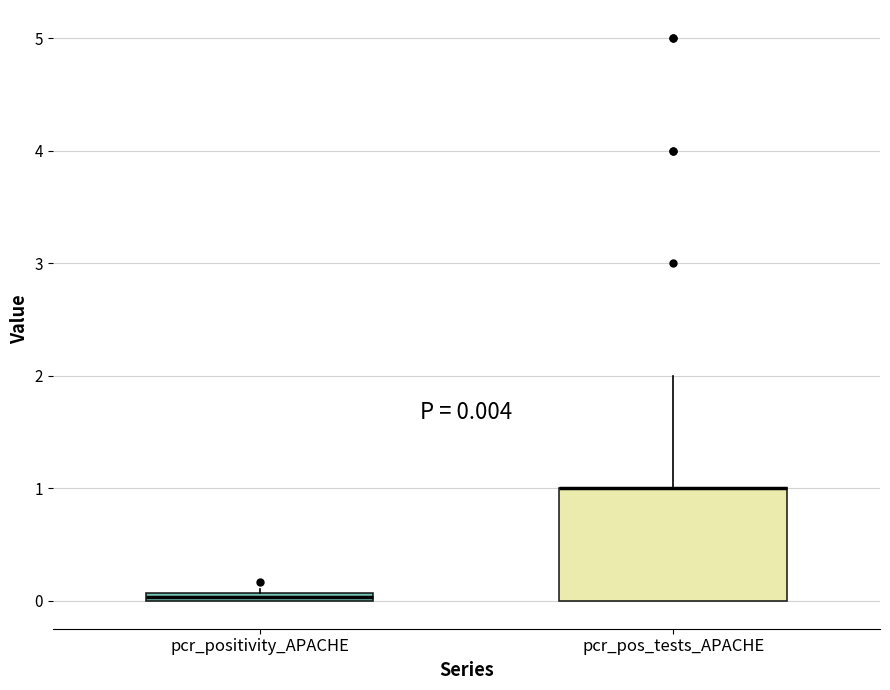

Comparing the boxes themselves (not the whiskers), which one is the tallest?

pcr_pos_tests_APACHE